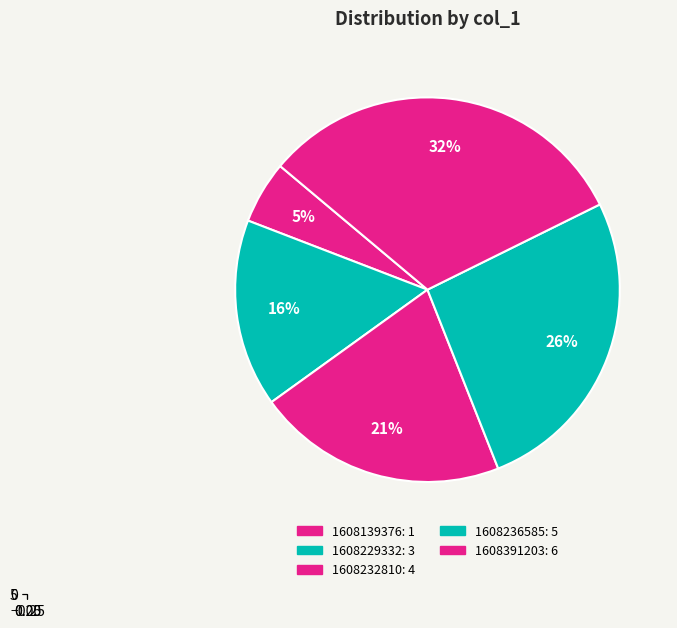

Combined, do 1608229332 and 1608236585 account for over 50%?

No